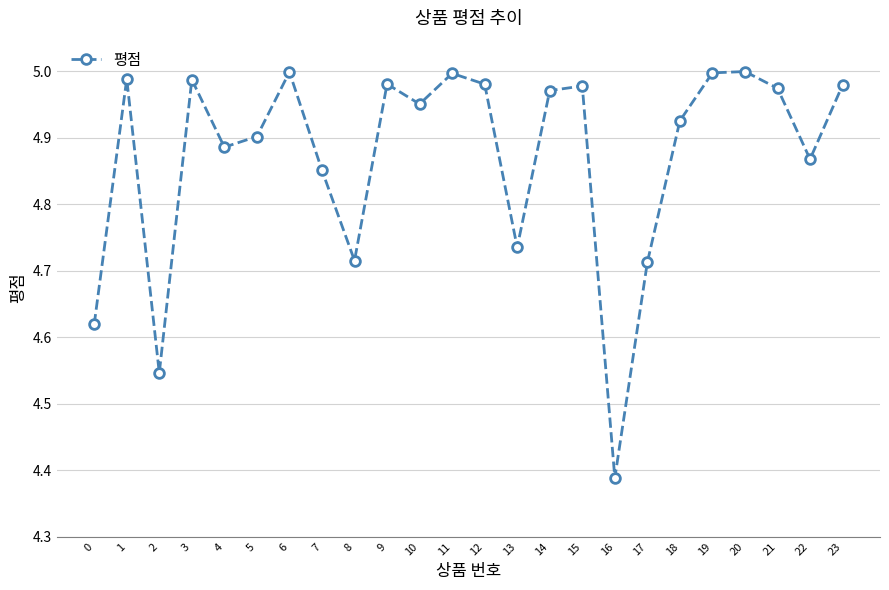

At which label is the value closest to 4?

16